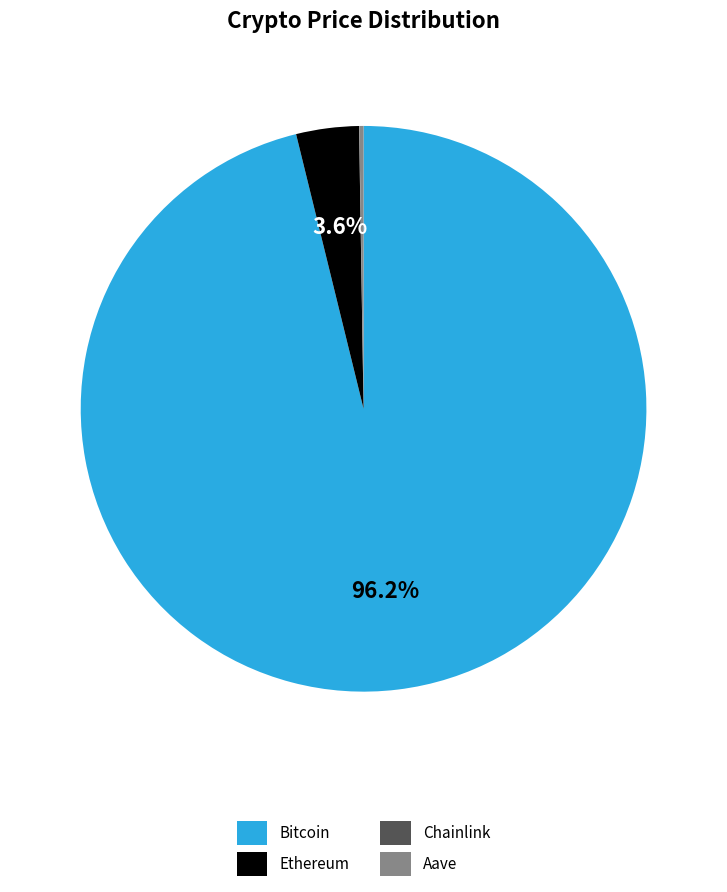

What is the majority slice?

Bitcoin